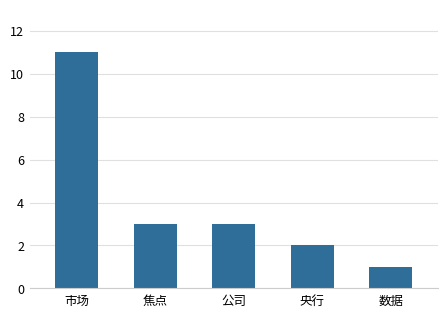

Reading left to right, extract all data points from this chart.

11	3	3	2	1